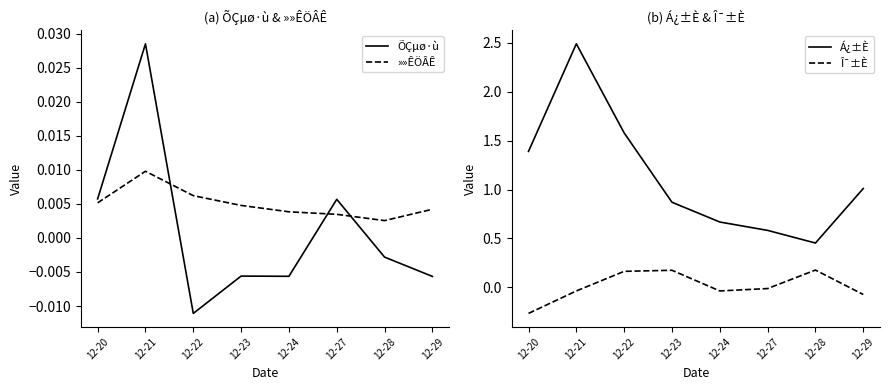

True or false: ÕÇµø·ù has a value of -0.0 at 12-28.

False